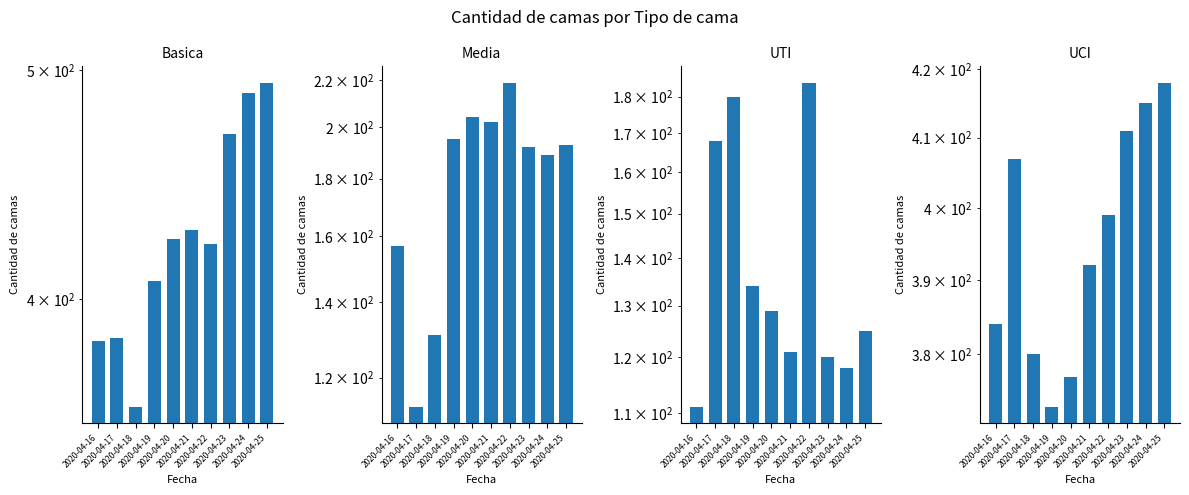

The UCI series shows 81 at 2020-04-20. True or false?

False